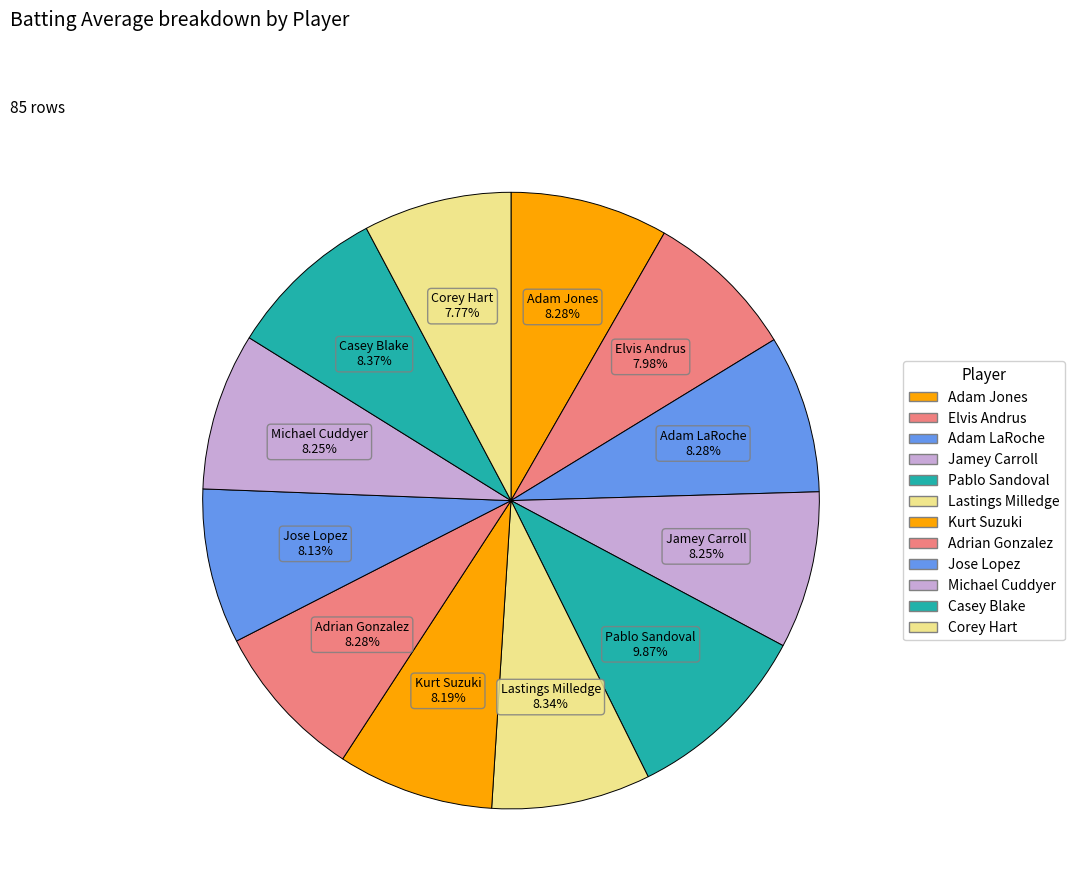

What percentage is the Lastings Milledge slice, to the nearest percent?

8%